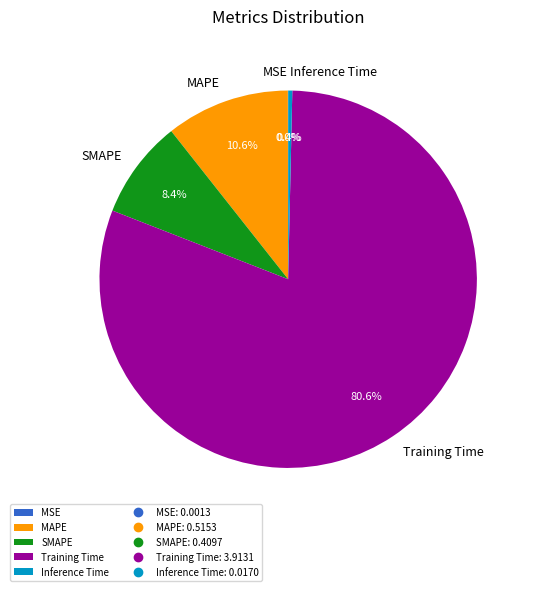

Which category has the biggest portion of the pie?

Training Time